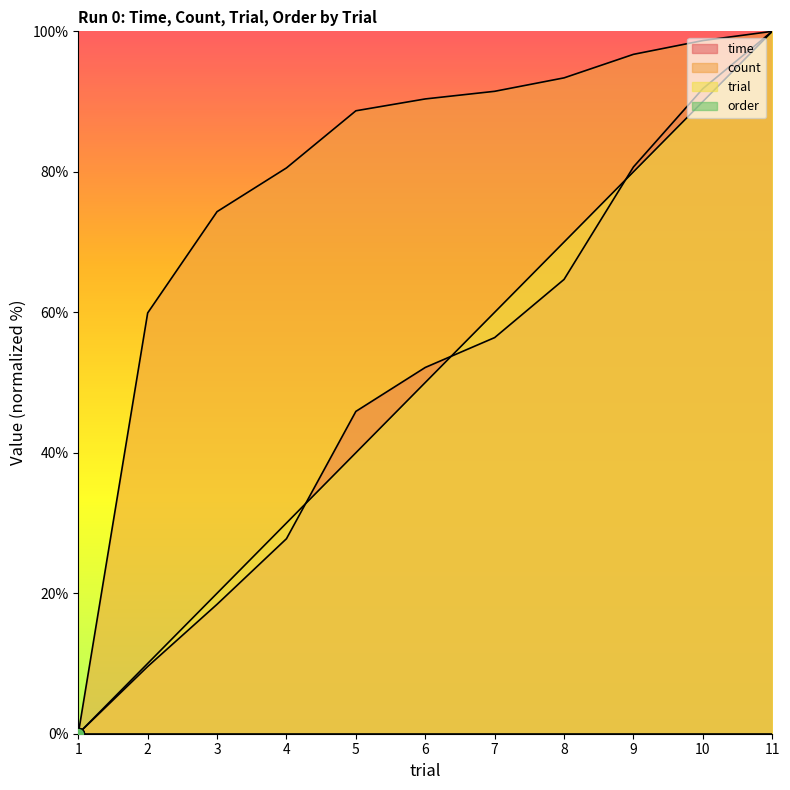

At which category is the sum across all series the highest?

11